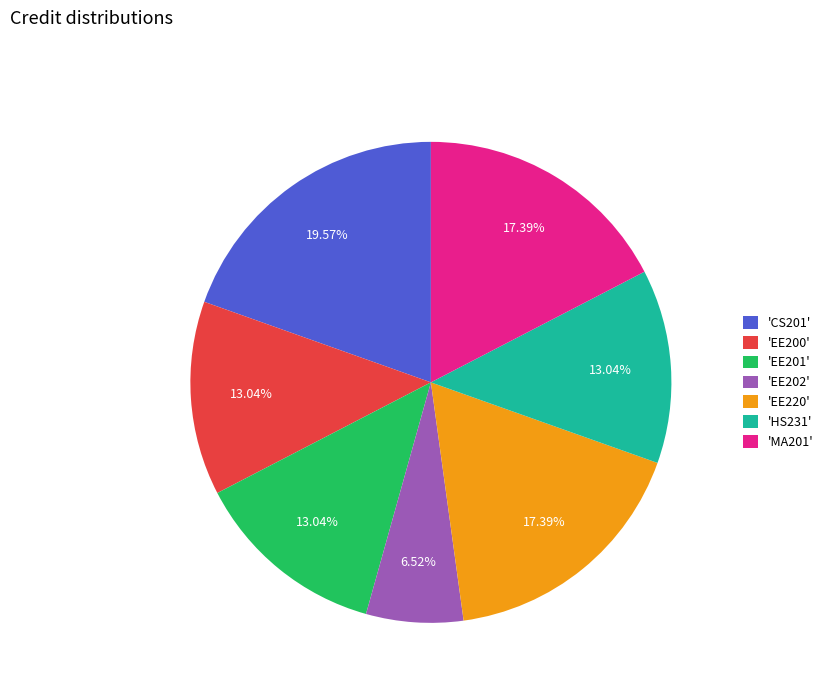

Does 'EE220' account for over 50% of the chart?

No